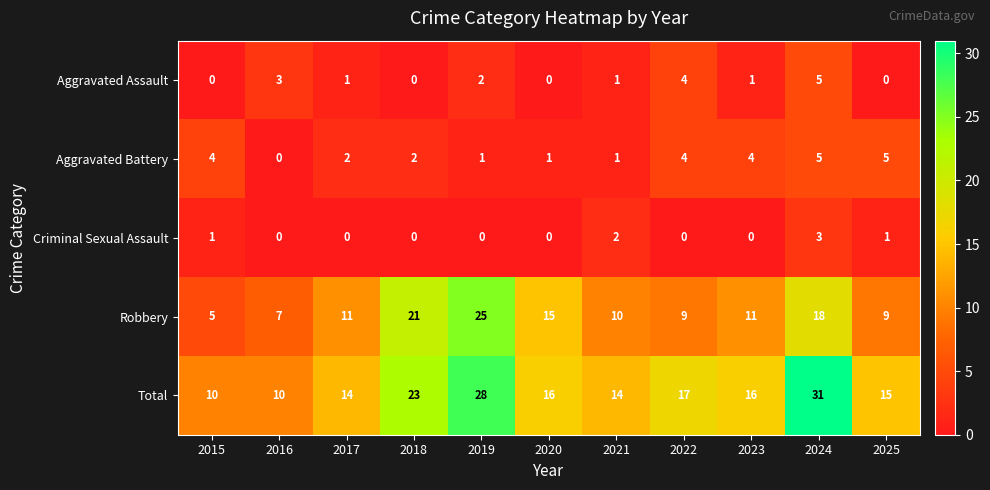

What is the spread (max minus min) of values at 2023?

16